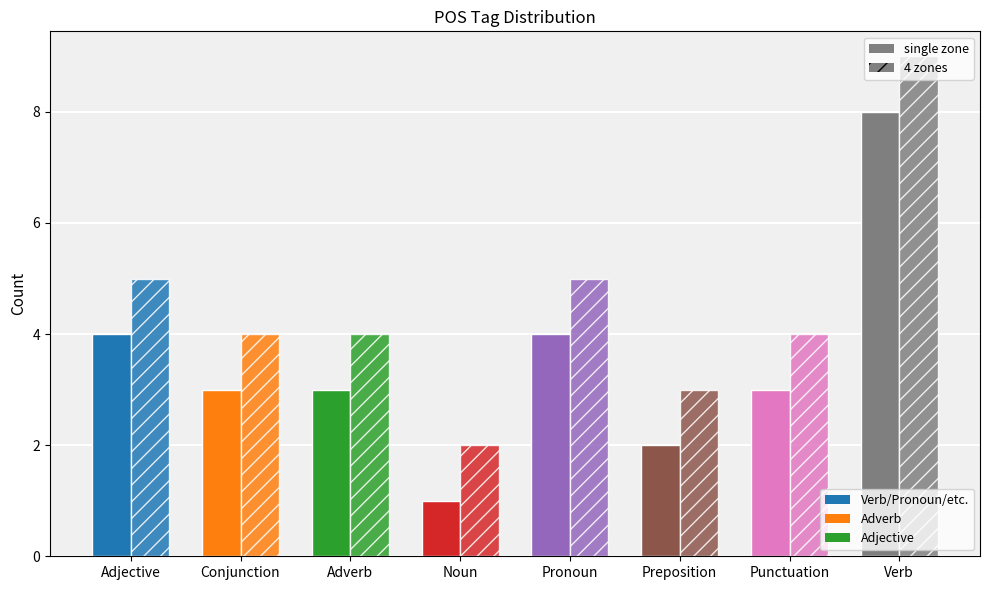

How many bars are there in total?

16